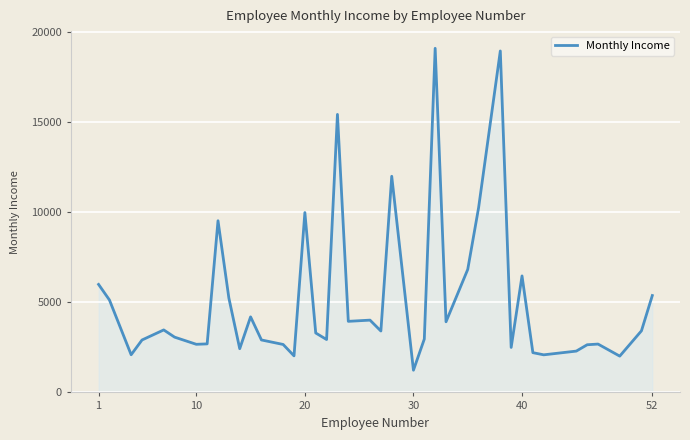

What is the greatest value displayed?

19094